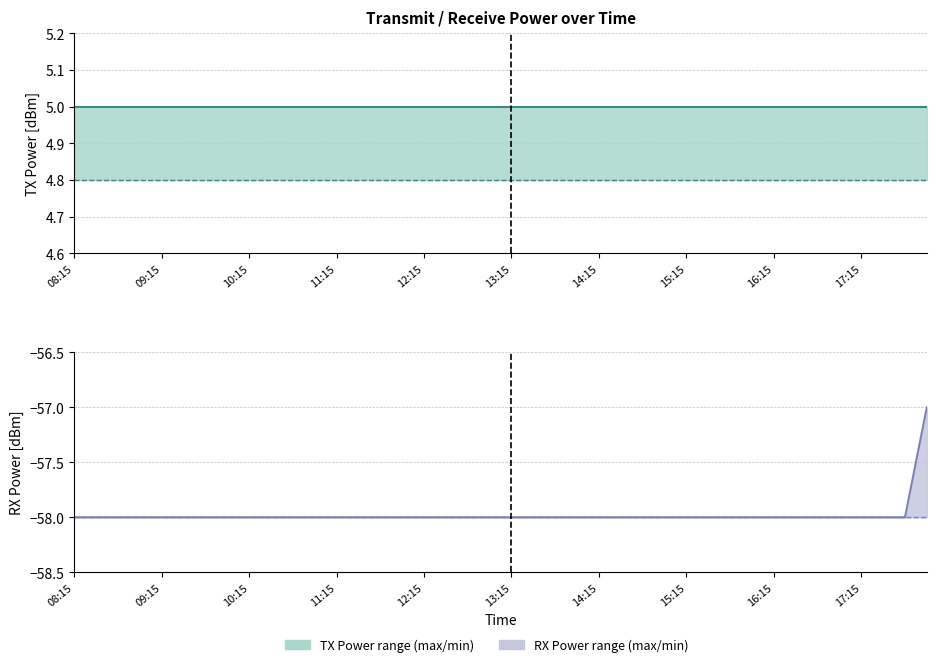

Reading left to right, list all the values displayed in this chart.

PowerTLTMmax[dBm]: 5.0	5.0	5.0	5.0	5.0	5.0	5.0	5.0	5.0	5.0	5.0	5.0	5.0	5.0	5.0	5.0	5.0	5.0	5.0	5.0	5.0	5.0	5.0	5.0	5.0	5.0	5.0	5.0	5.0	5.0	5.0	5.0	5.0	5.0	5.0	5.0	5.0	5.0	5.0	5.0
PowerTLTMmin[dBm]: 4.8	4.8	4.8	4.8	4.8	4.8	4.8	4.8	4.8	4.8	4.8	4.8	4.8	4.8	4.8	4.8	4.8	4.8	4.8	4.8	4.8	4.8	4.8	4.8	4.8	4.8	4.8	4.8	4.8	4.8	4.8	4.8	4.8	4.8	4.8	4.8	4.8	4.8	4.8	4.8
PowerRLTMmax[dBm]: -58.0	-58.0	-58.0	-58.0	-58.0	-58.0	-58.0	-58.0	-58.0	-58.0	-58.0	-58.0	-58.0	-58.0	-58.0	-58.0	-58.0	-58.0	-58.0	-58.0	-58.0	-58.0	-58.0	-58.0	-58.0	-58.0	-58.0	-58.0	-58.0	-58.0	-58.0	-58.0	-58.0	-58.0	-58.0	-58.0	-58.0	-58.0	-58.0	-57.0
PowerRLTMmin[dBm]: -58.0	-58.0	-58.0	-58.0	-58.0	-58.0	-58.0	-58.0	-58.0	-58.0	-58.0	-58.0	-58.0	-58.0	-58.0	-58.0	-58.0	-58.0	-58.0	-58.0	-58.0	-58.0	-58.0	-58.0	-58.0	-58.0	-58.0	-58.0	-58.0	-58.0	-58.0	-58.0	-58.0	-58.0	-58.0	-58.0	-58.0	-58.0	-58.0	-58.0